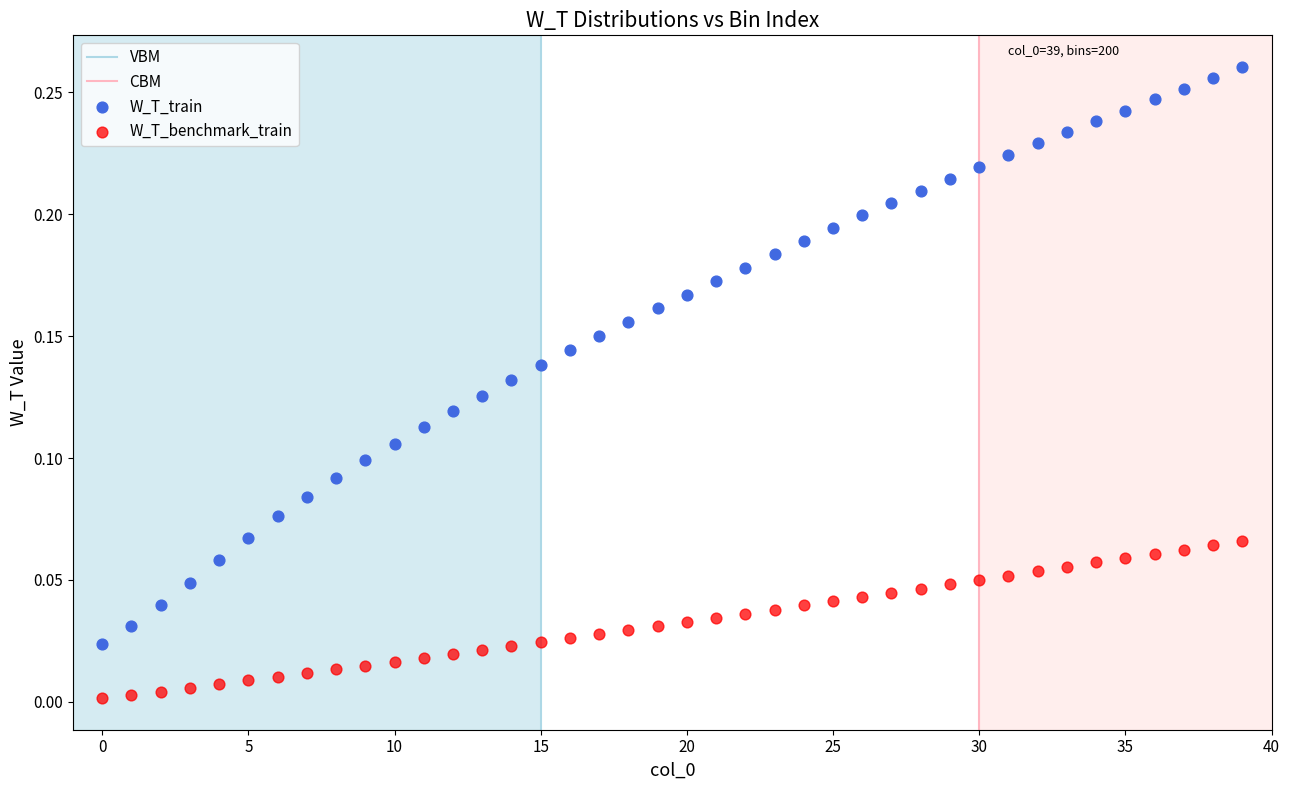

Which series has the largest Y range (max minus min)?

W_T_train